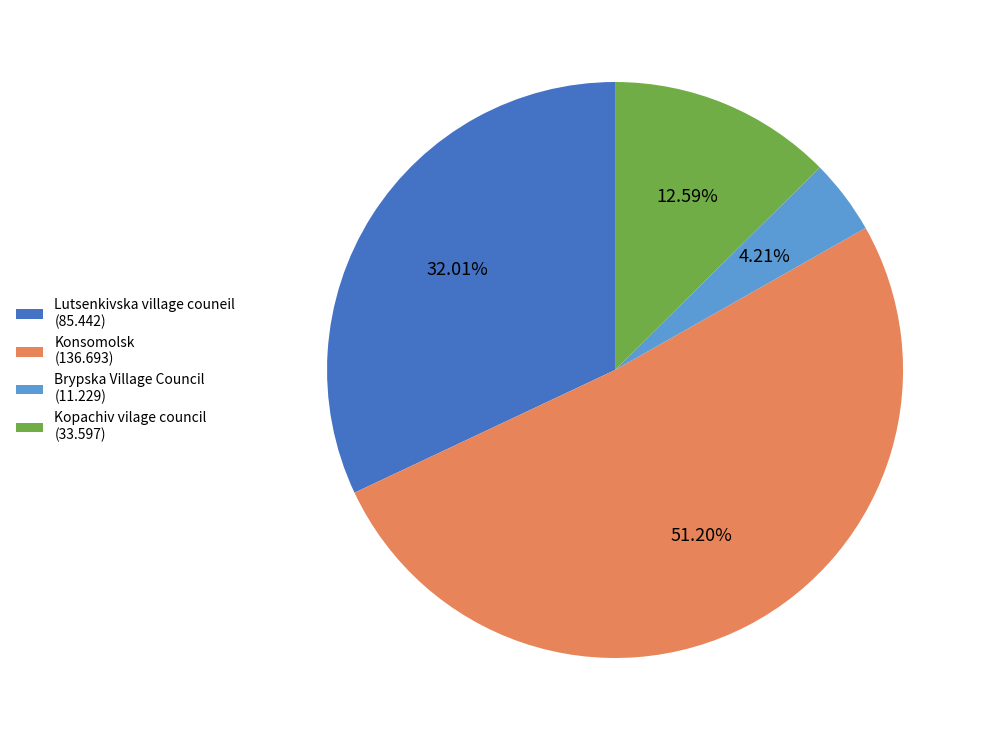

To the nearest percent, what percentage of the pie is Konsomolsk?

51%